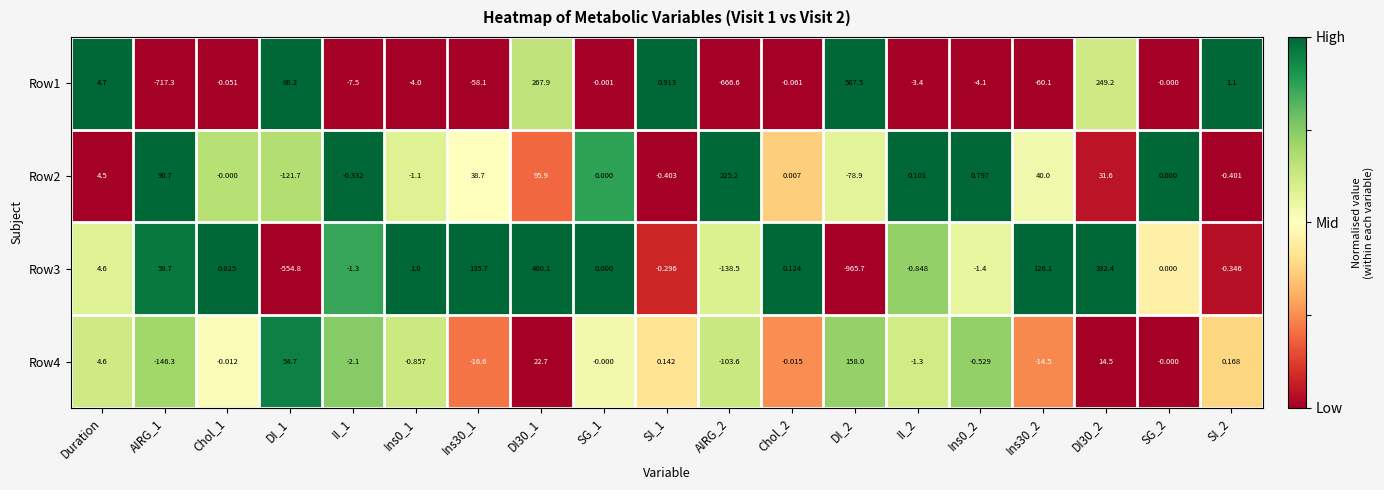

Is the value of Row2 at SG_1 greater than the value of Row1 at Ins0_2?

Yes